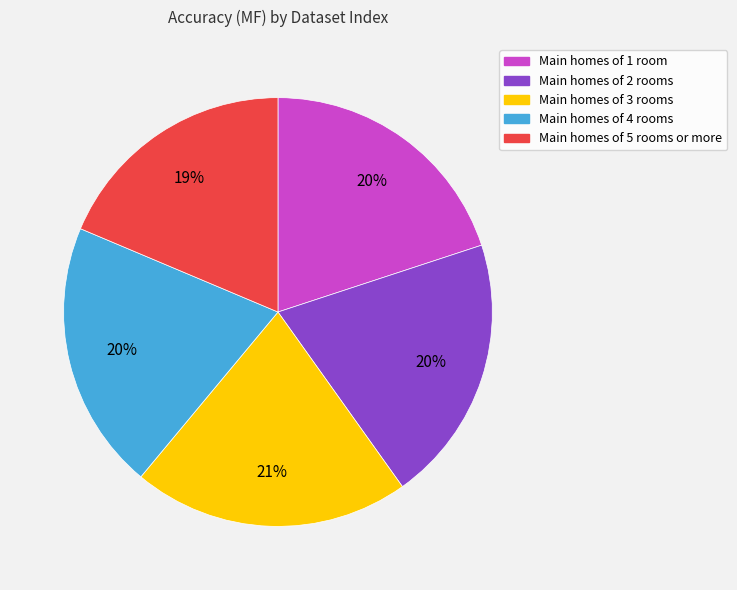

To the nearest percent, what is the difference between the largest and smallest slice percentages?

2%